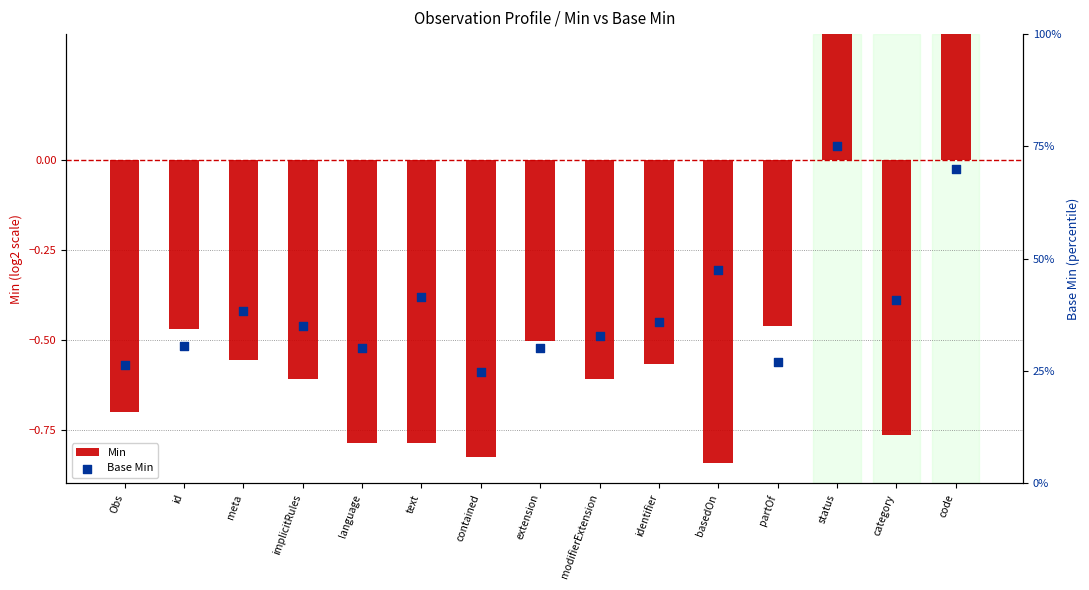

What are all the series names shown in the legend?

Min, Base Min